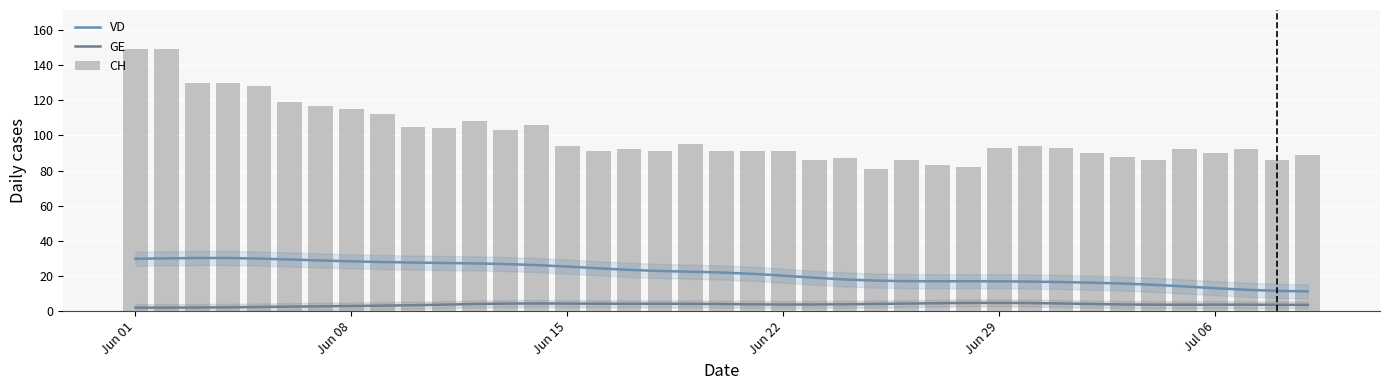

At which label does CH first exceed 92?

Jun 01